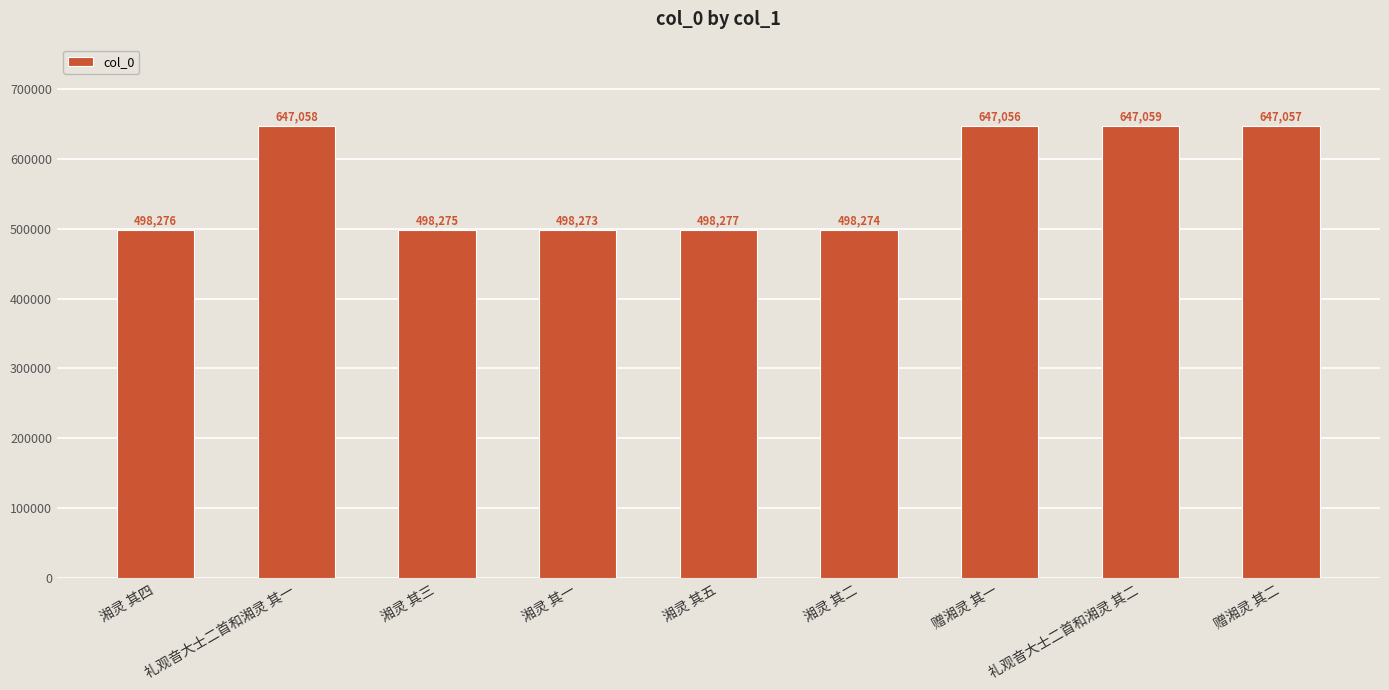

Are the bars grouped side by side (vs. stacked)?

No